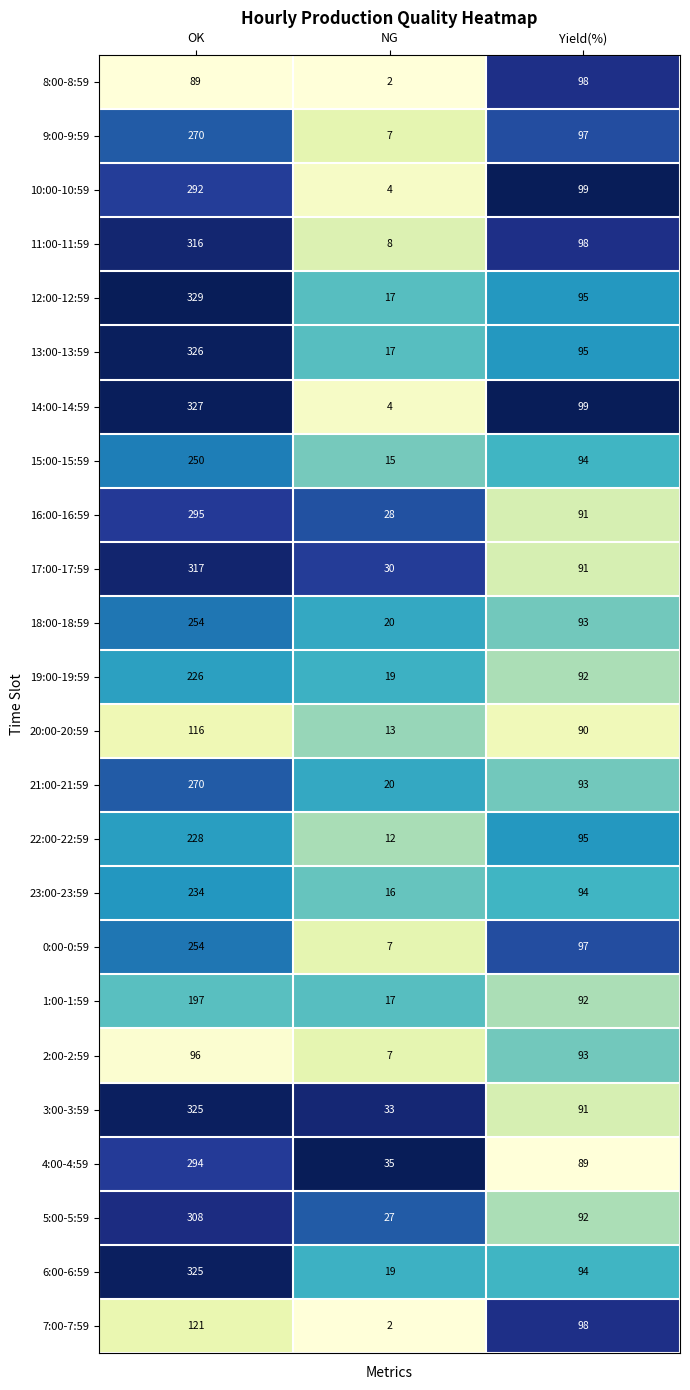

Which series has the largest total across all categories?

3:00-3:59